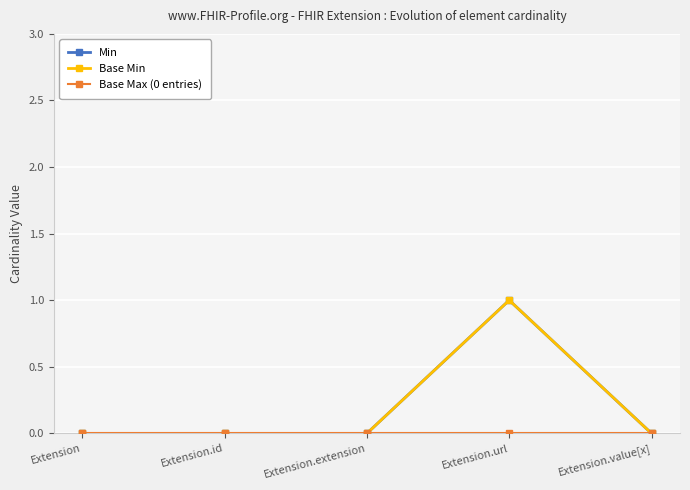

Rank the categories by Min value from lowest to highest.

Extension, Extension.id, Extension.extension, Extension.value[x], Extension.url